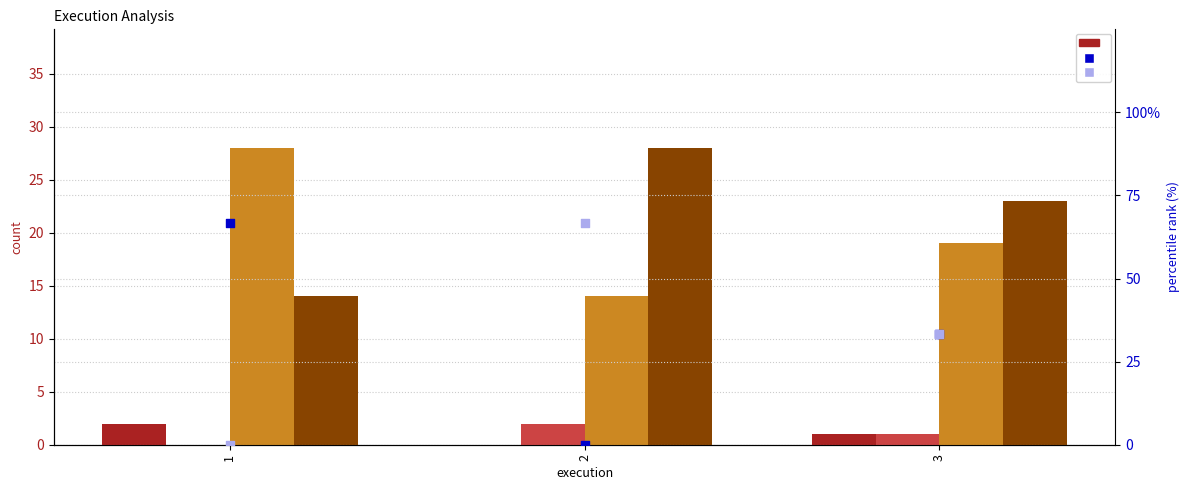

Is the value of classes_a_pk_classes_types_v at 1 greater than the value of classif_a_unknown_classif_types_v at 2?

No